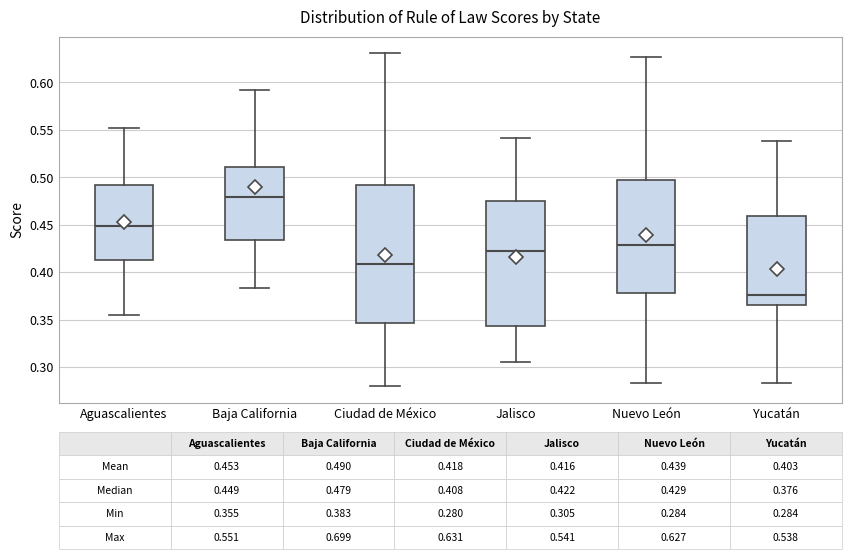

Which box has the lowest median line?

Yucatán